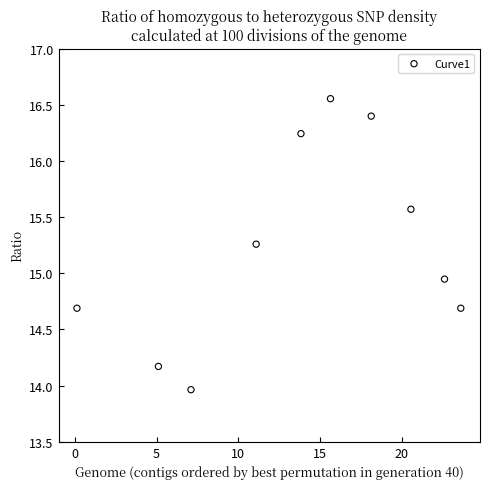

What is the average Y value?

15.2